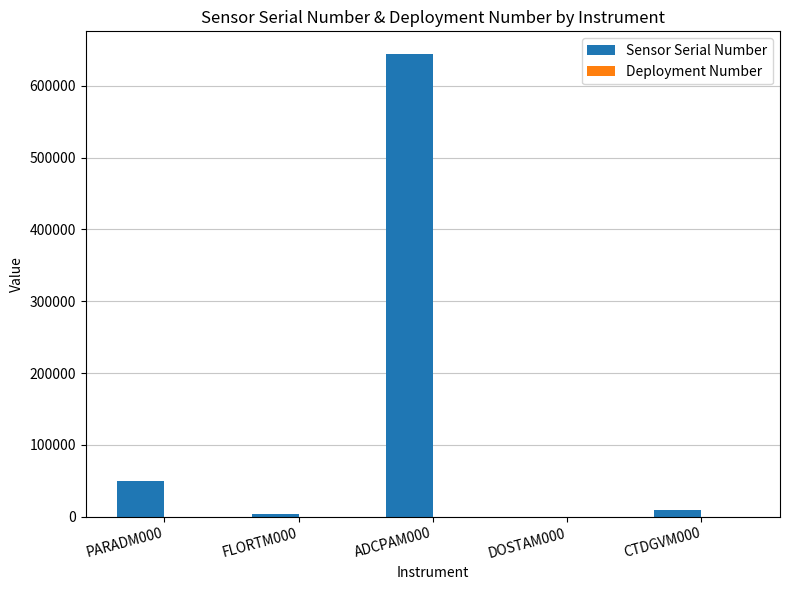

True or false: Sensor Serial Number has a value of 3921 at FLORTM000.

True